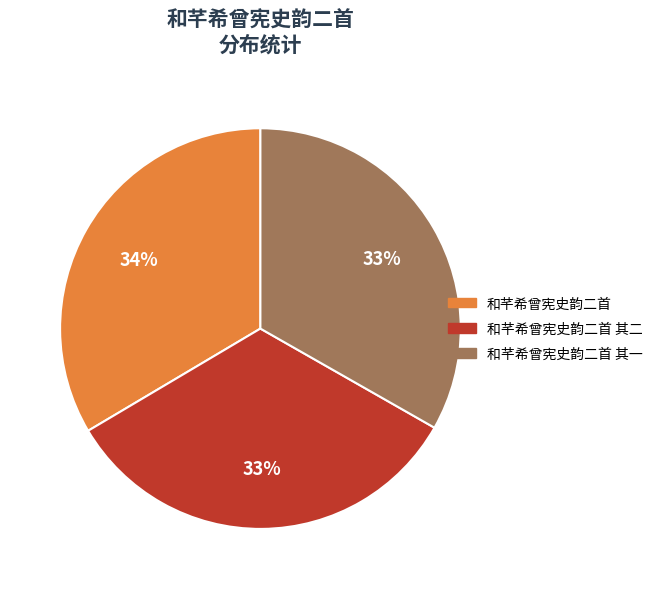

Does any single category account for the majority?

No